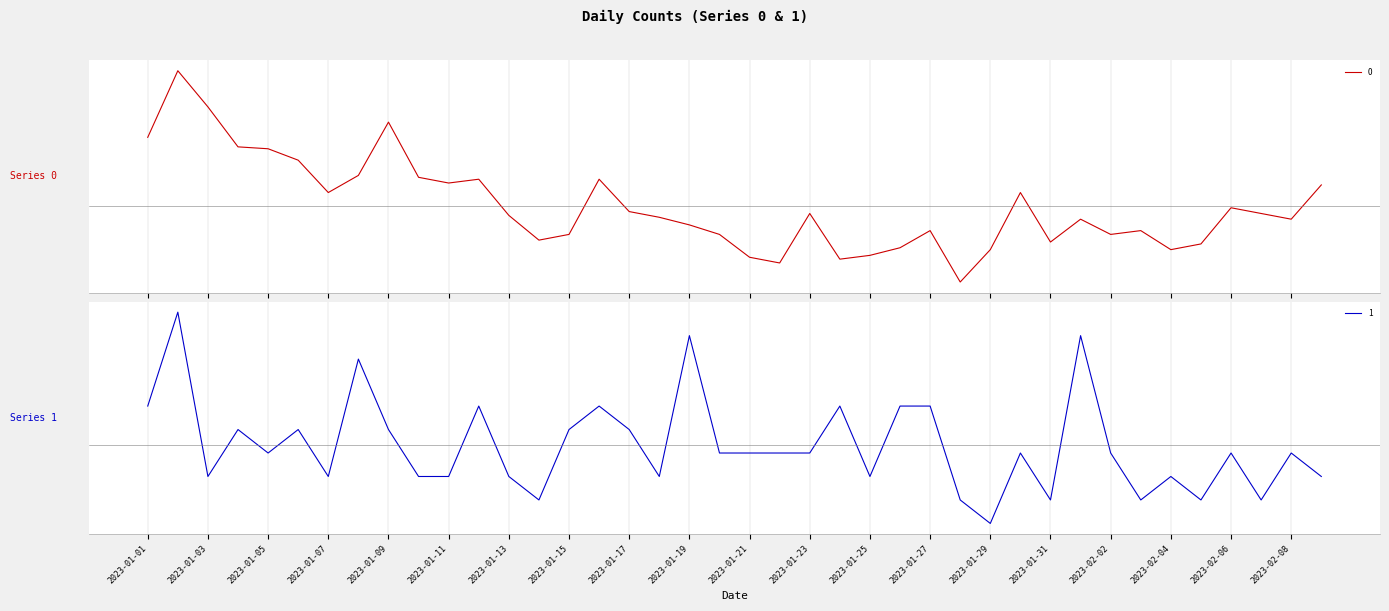

In 1, how many points are lower than both neighbors (excluding endpoints)?

11